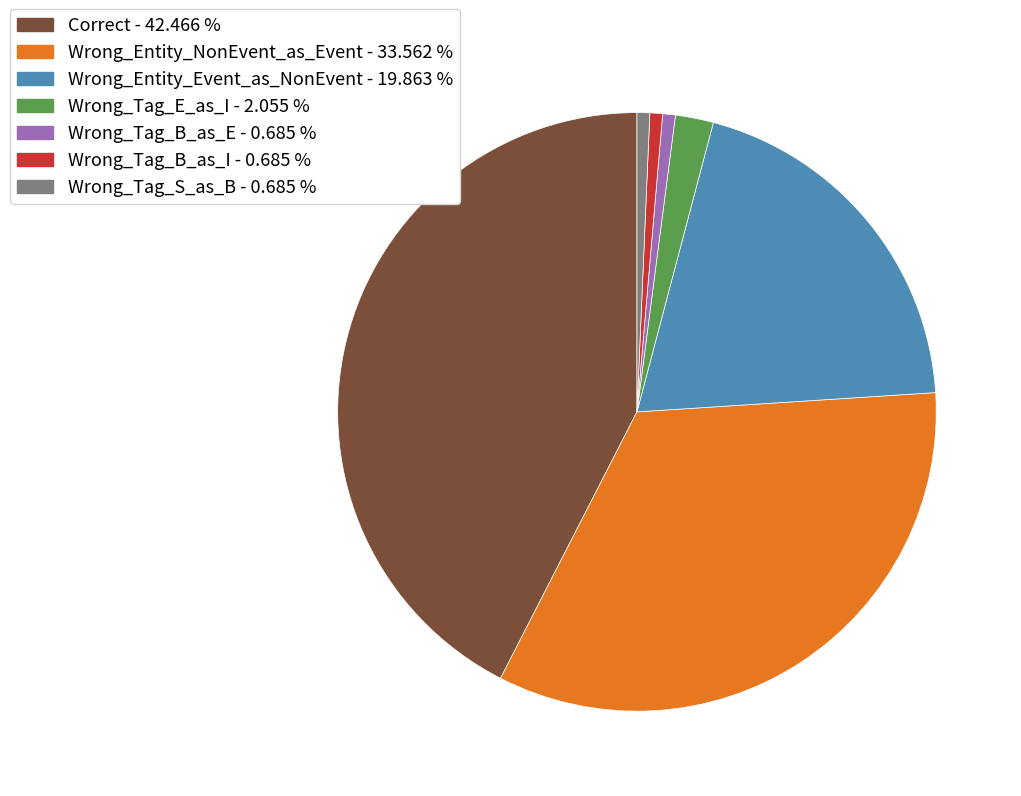

Which category has the biggest portion of the pie?

Correct